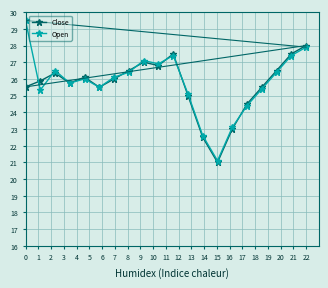

How many lines are shown in the chart?

2